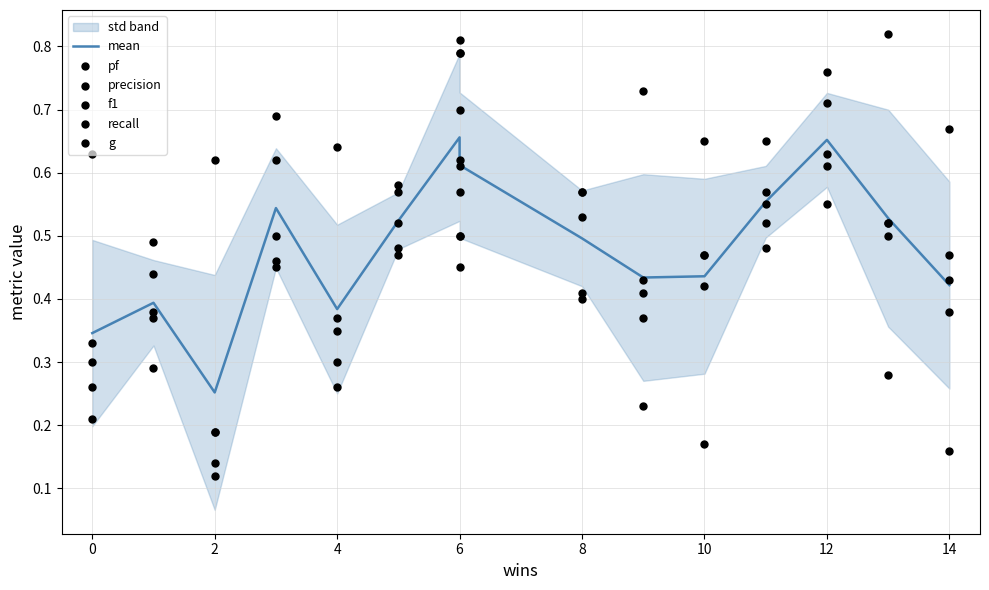

Which series reaches the minimum Y coordinate?

recall